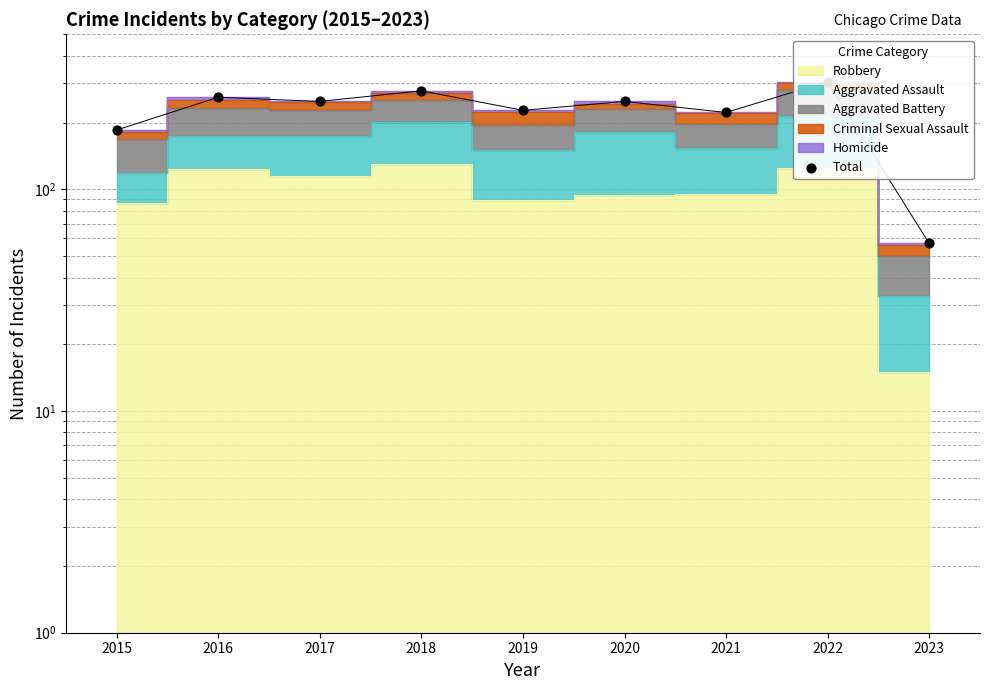

Between 2017 and 2022, which is larger?

2022